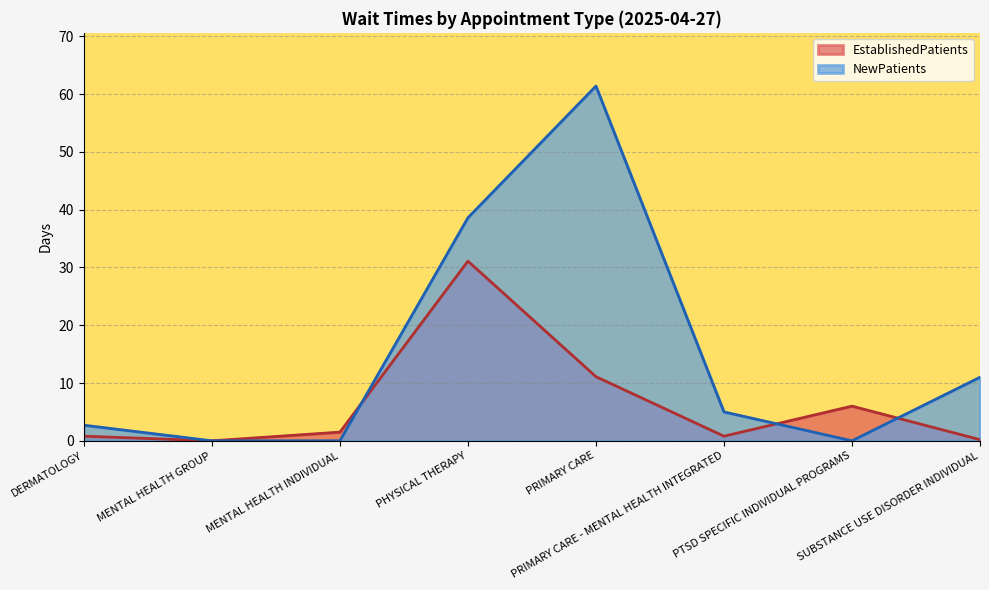

Reading left to right, transcribe all the data shown in this chart.

EstablishedPatients: DERMATOLOGY=0.8	MENTAL HEALTH GROUP=0.0	MENTAL HEALTH INDIVIDUAL=1.5	PHYSICAL THERAPY=31.1	PRIMARY CARE=11.1	PRIMARY CARE - MENTAL HEALTH INTEGRATED=0.8	PTSD SPECIFIC INDIVIDUAL PROGRAMS=6.0	SUBSTANCE USE DISORDER INDIVIDUAL=0.2
NewPatients: DERMATOLOGY=2.7	MENTAL HEALTH GROUP=0.0	MENTAL HEALTH INDIVIDUAL=0.0	PHYSICAL THERAPY=38.6	PRIMARY CARE=61.4	PRIMARY CARE - MENTAL HEALTH INTEGRATED=5.0	PTSD SPECIFIC INDIVIDUAL PROGRAMS=0.0	SUBSTANCE USE DISORDER INDIVIDUAL=11.0